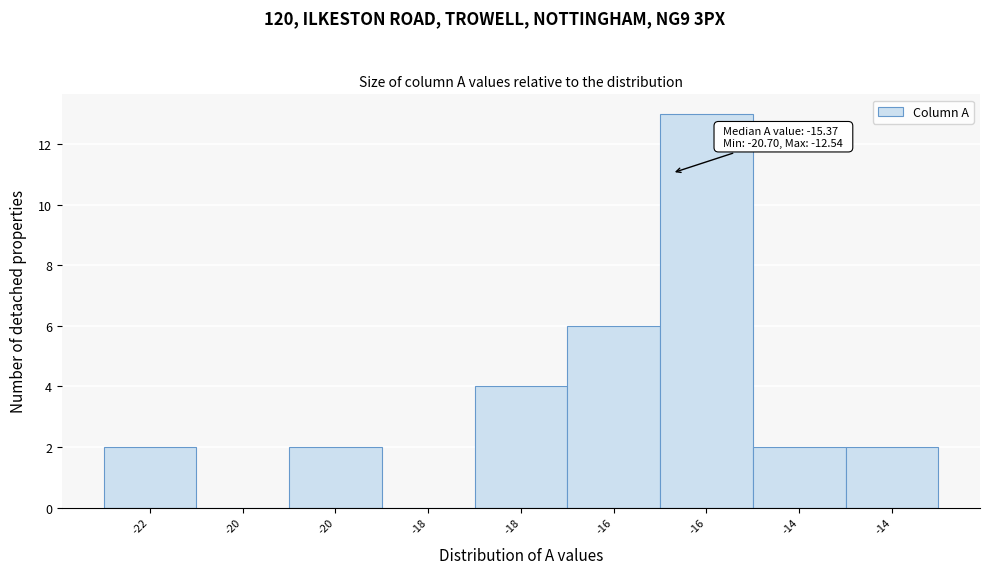

How many series are shown in this chart?

1